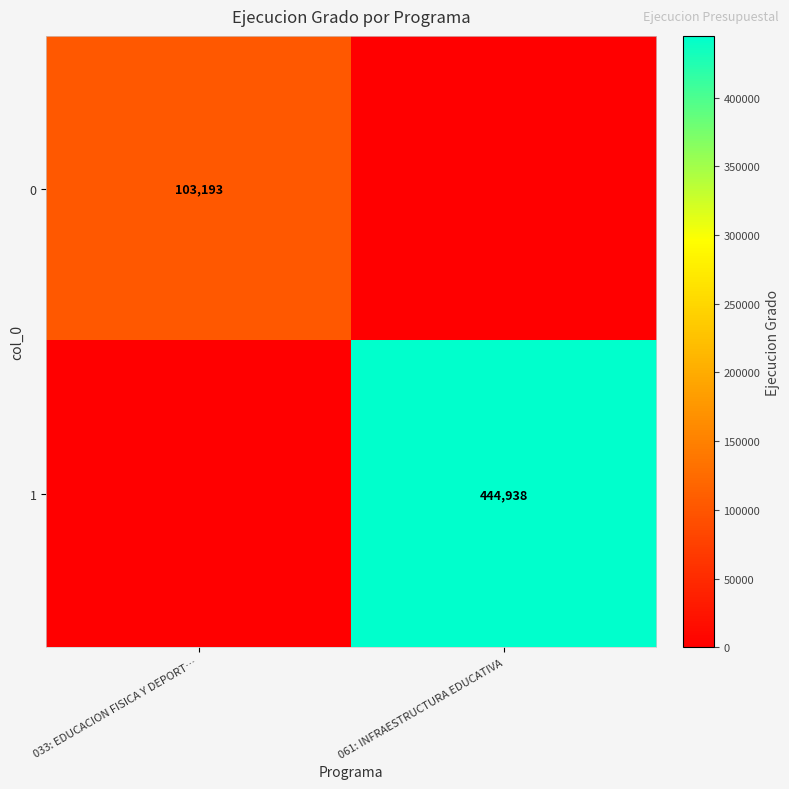

What is the spread (max minus min) of values at 061: INFRAESTRUCTURA EDUCATIVA?

444938